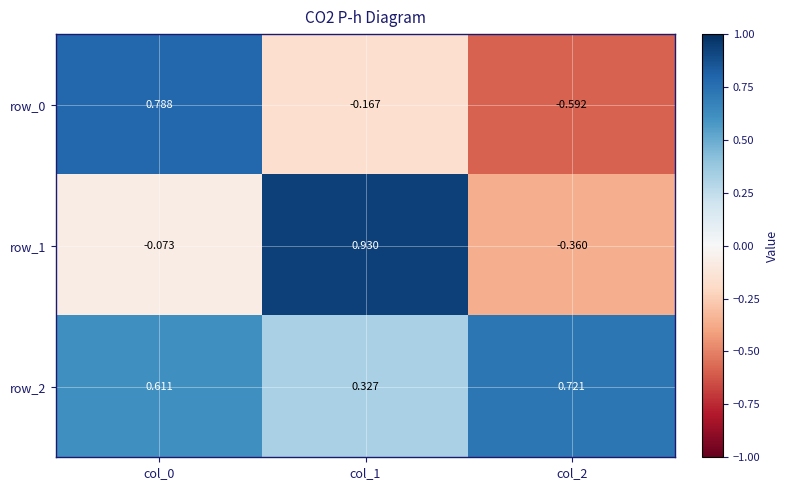

How many series are shown in this chart?

3